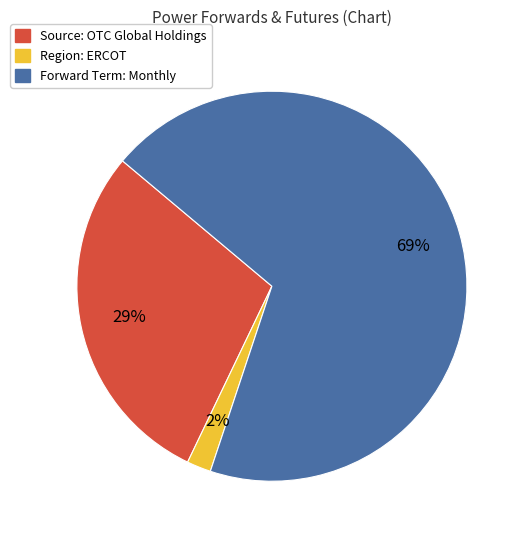

Which slice is the smallest?

Region: ERCOT